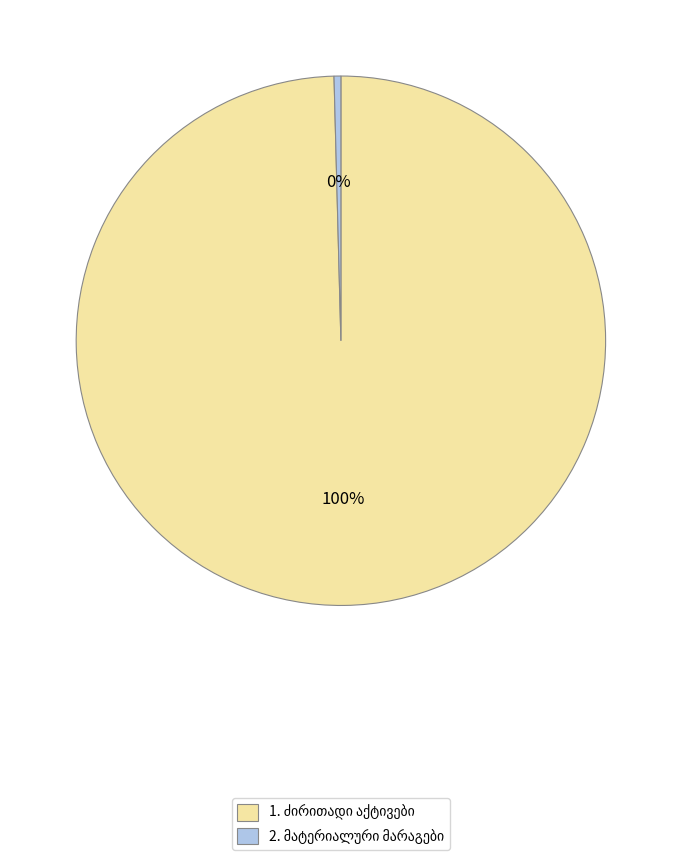

To the nearest percent, what is the average slice percentage?

50%